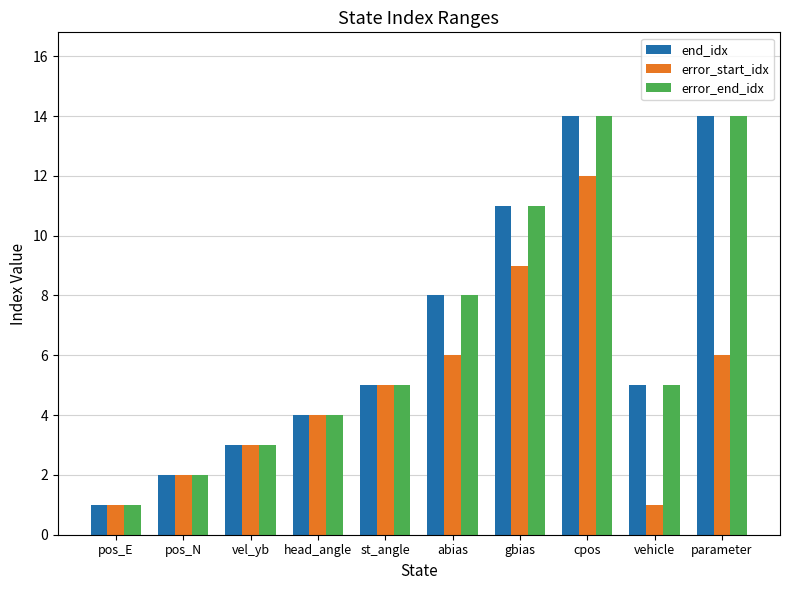

Reading left to right, list all the values displayed in this chart.

end_idx: pos_E=1	pos_N=2	vel_yb=3	head_angle=4	st_angle=5	abias=8	gbias=11	cpos=14	vehicle=5	parameter=14
error_start_idx: pos_E=1	pos_N=2	vel_yb=3	head_angle=4	st_angle=5	abias=6	gbias=9	cpos=12	vehicle=1	parameter=6
error_end_idx: pos_E=1	pos_N=2	vel_yb=3	head_angle=4	st_angle=5	abias=8	gbias=11	cpos=14	vehicle=5	parameter=14